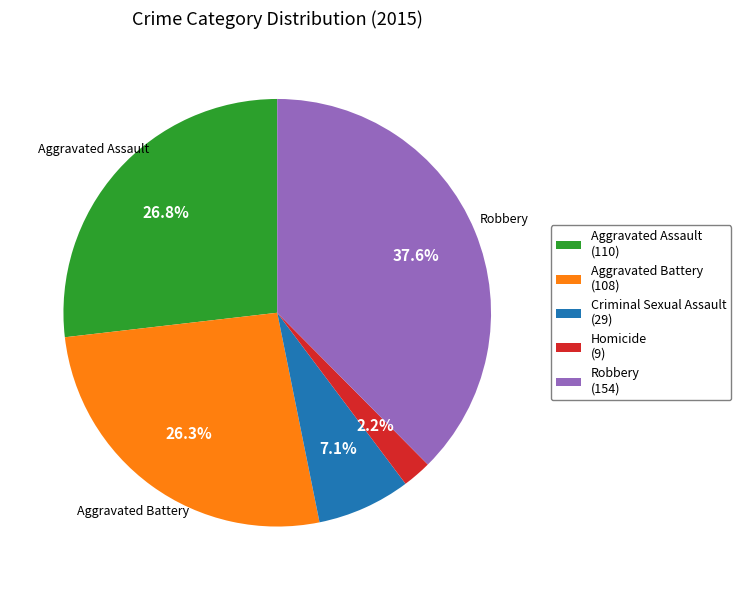

Is Criminal Sexual Assault the majority of the pie?

No